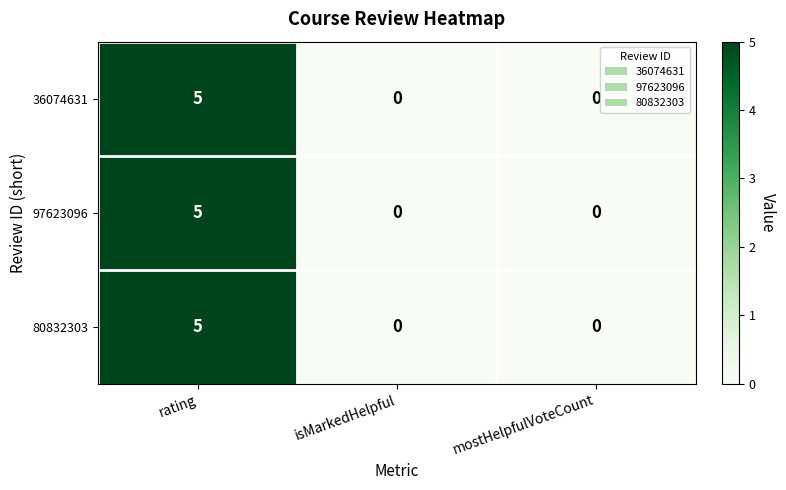

At how many categories does at least one series exceed 1?

1